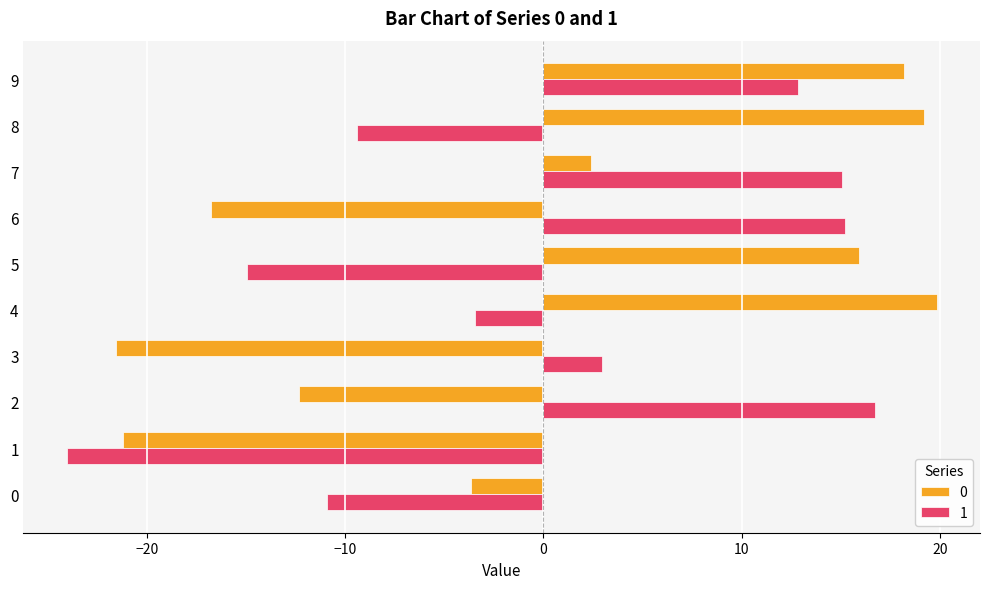

At which label does 0 reach its peak?

4